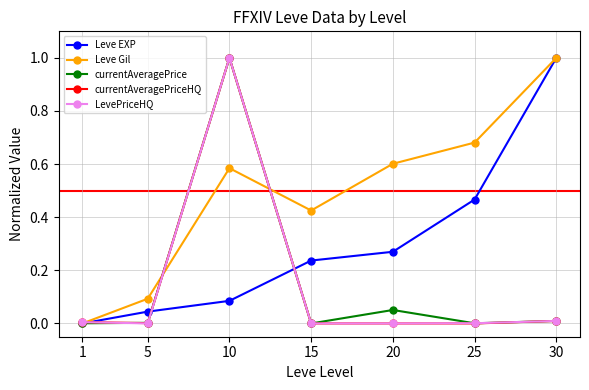

The value of Leve Gil at 5 is 0.1. True or false?

True